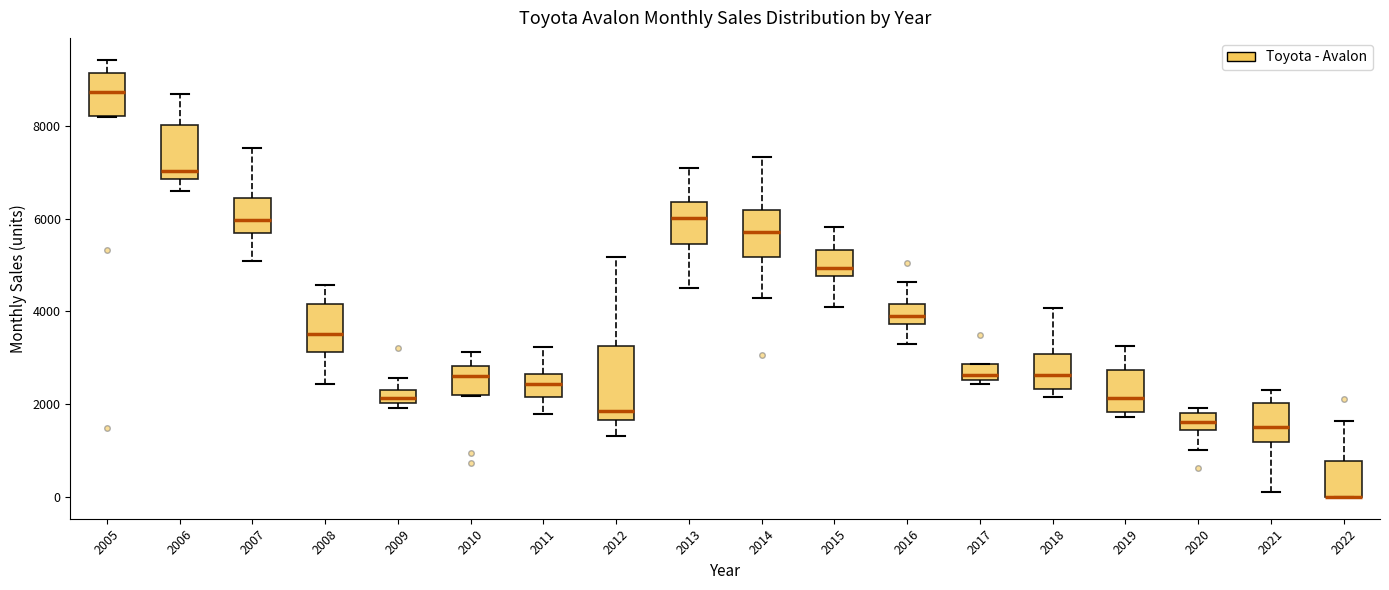

Where is the upper edge of the box at x = 2019 on the y-axis? The values are not printed on the chart, so give them approximately, as read against the axis.

2800